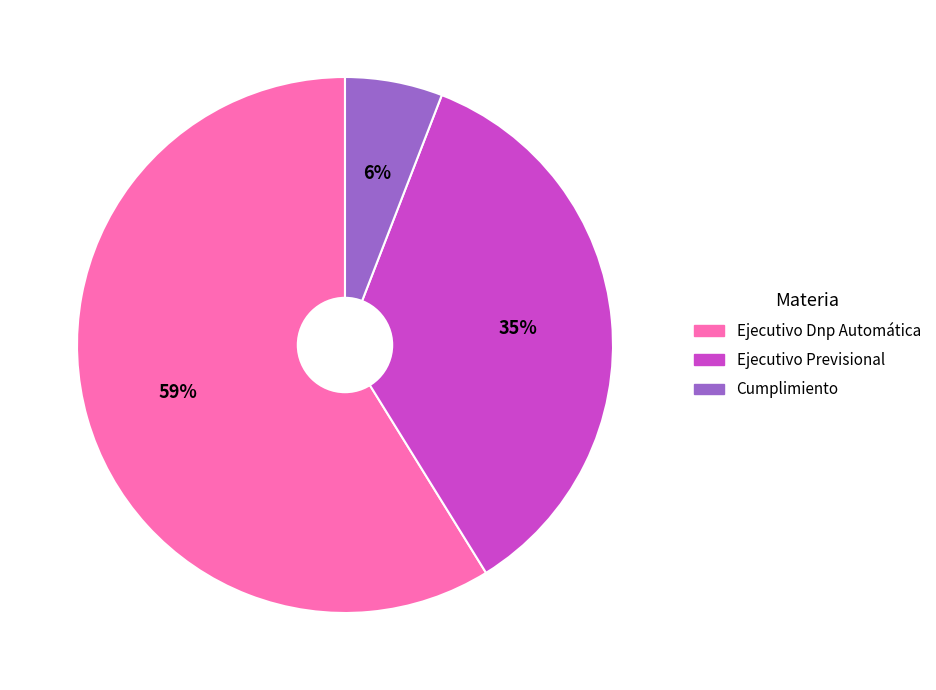

True or false: Ejecutivo Previsional accounts for 35% of the total.

True